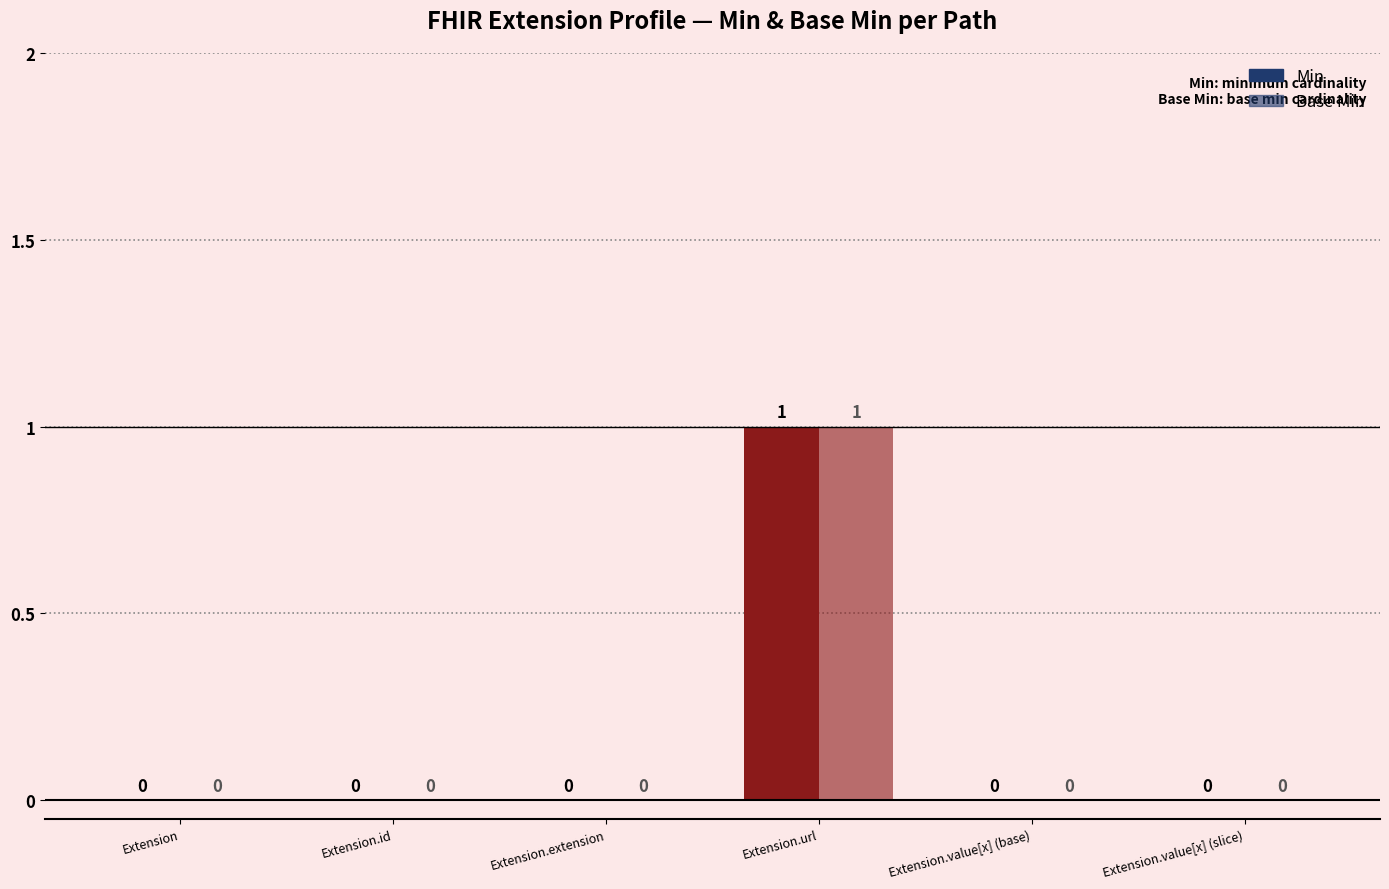

Is the value of Base Min at Extension.value[x] (slice) greater than the value of Min at Extension.id?

No